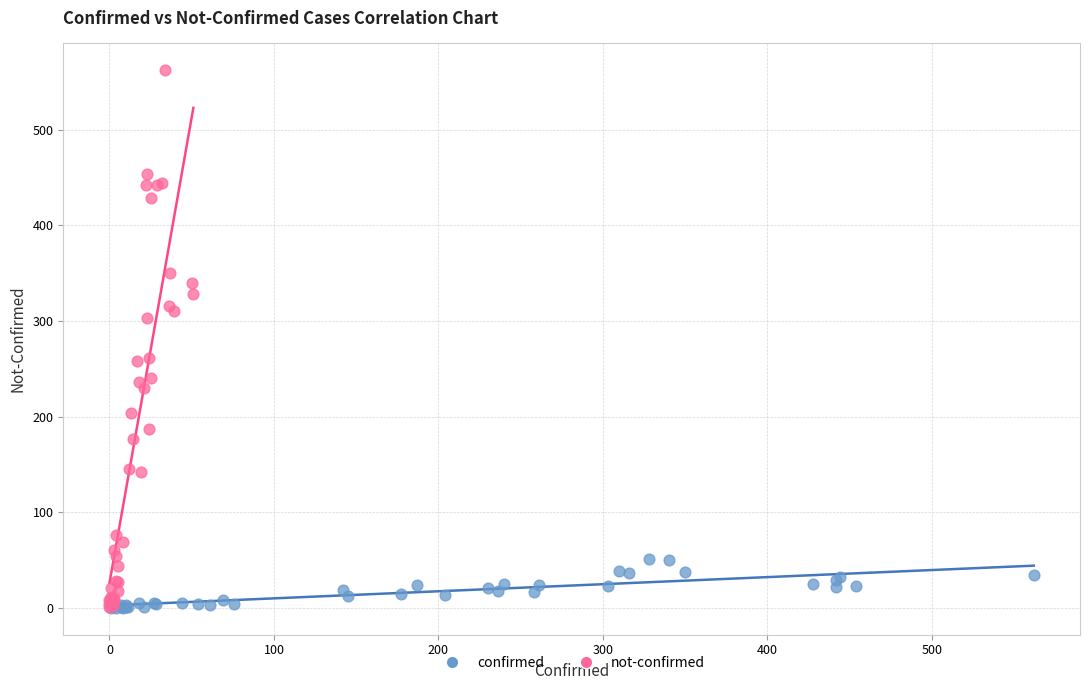

Which series reaches the maximum Y coordinate?

not-confirmed